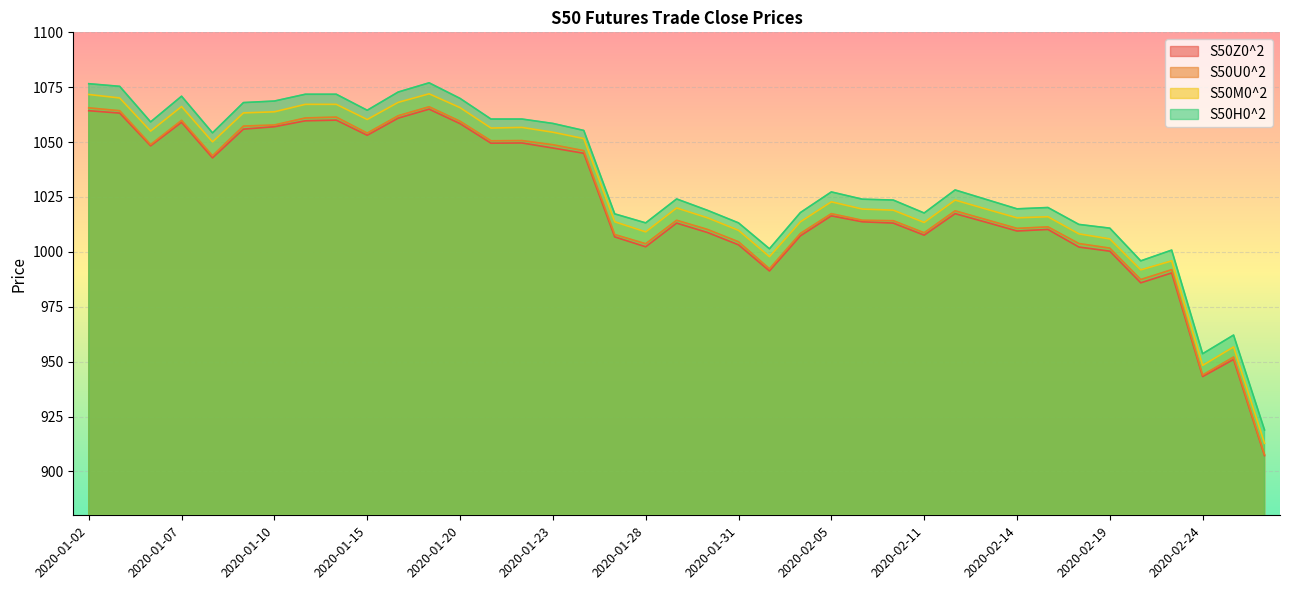

What is the highest value of the S50M0^2 series?

1072.0